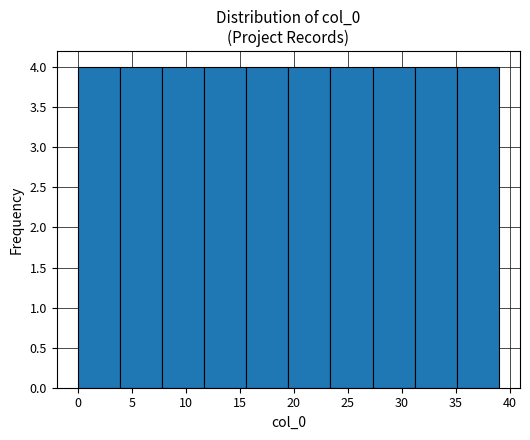

How tall is the bar that spans 7.8 to 11.7 on the x-axis? Neither the bar edges nor the heights are printed on the chart, so give them approximately, as read against the axes.

4